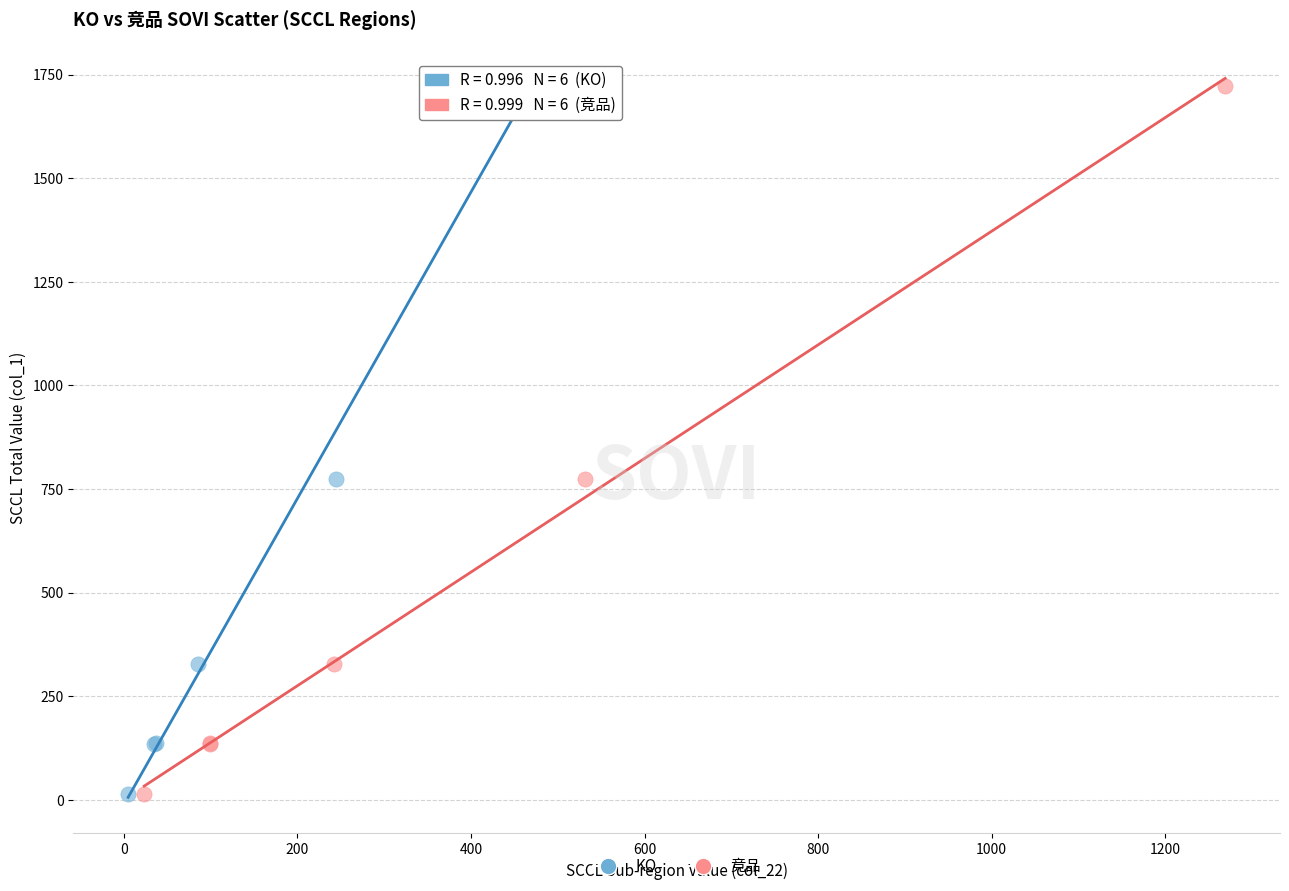

What are all the series names shown in the legend?

KO, 竞品